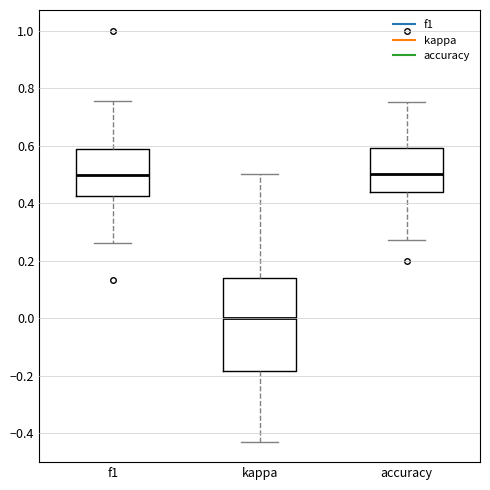

Reading left to right, read every box against the y-axis: the position of its median line, the range the box covers, and the ends of its whiskers. The values are not printed on the chart, so give them approximately, as read against the axis.

f1: median 0.50, box 0.42 to 0.60, whiskers 0.26 to 0.76
kappa: median 0.00, box -0.18 to 0.14, whiskers -0.42 to 0.50
accuracy: median 0.50, box 0.44 to 0.60, whiskers 0.28 to 0.76